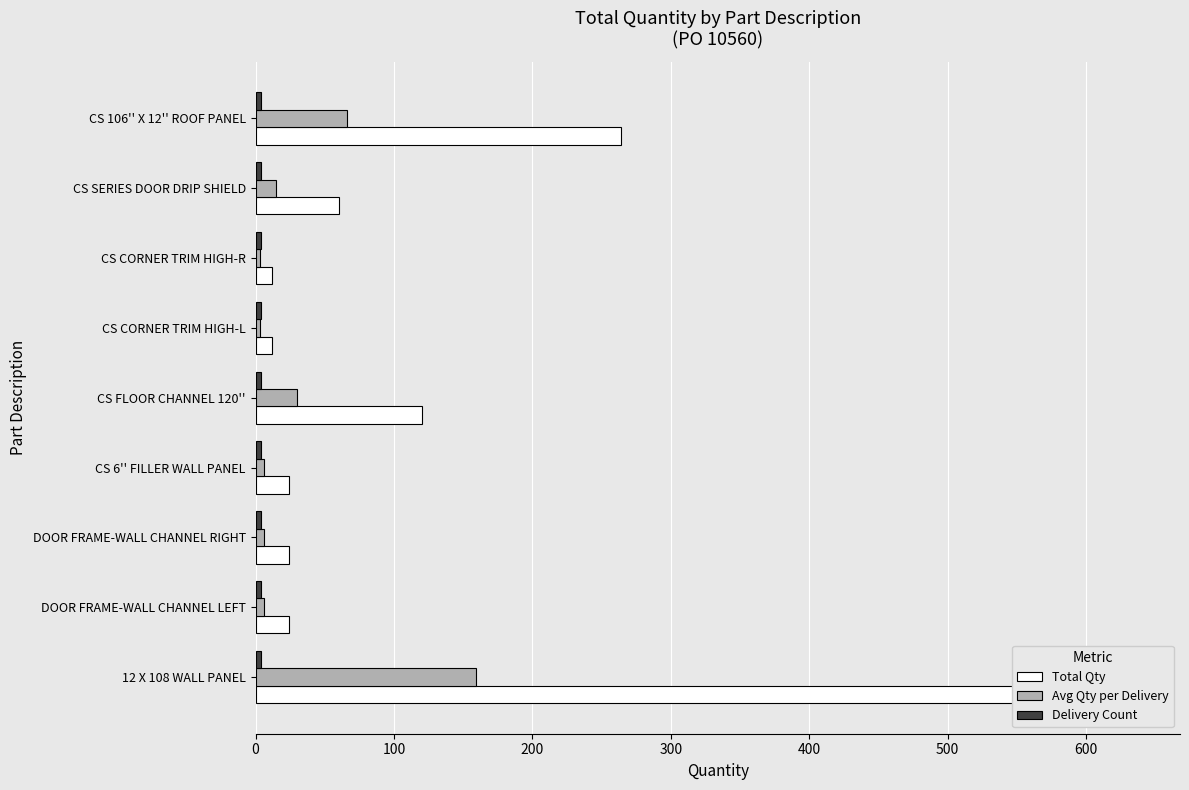

At how many categories does at least one series exceed 402?

1